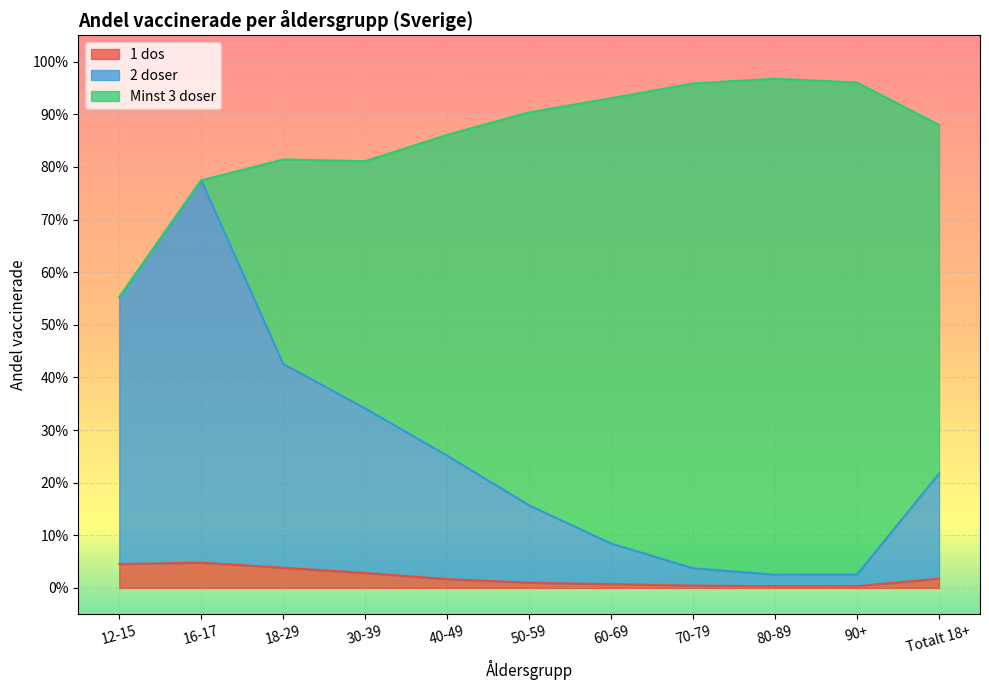

What is the label of the 4th point from the right?

70-79